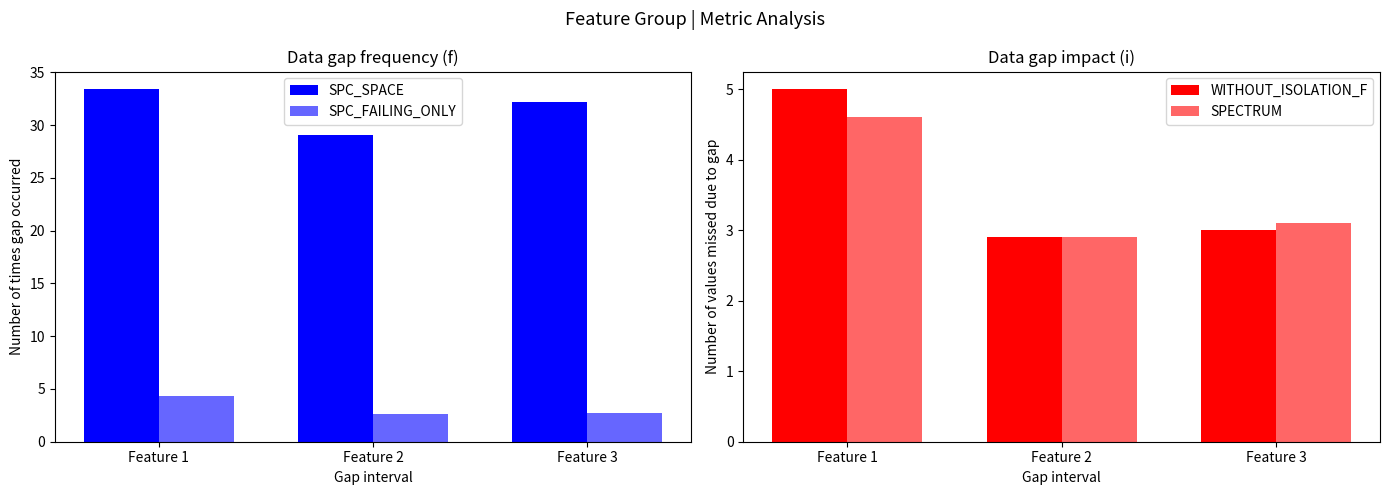

True or false: SPC_SPACE has a value of 39.3 at Feature 2.

False